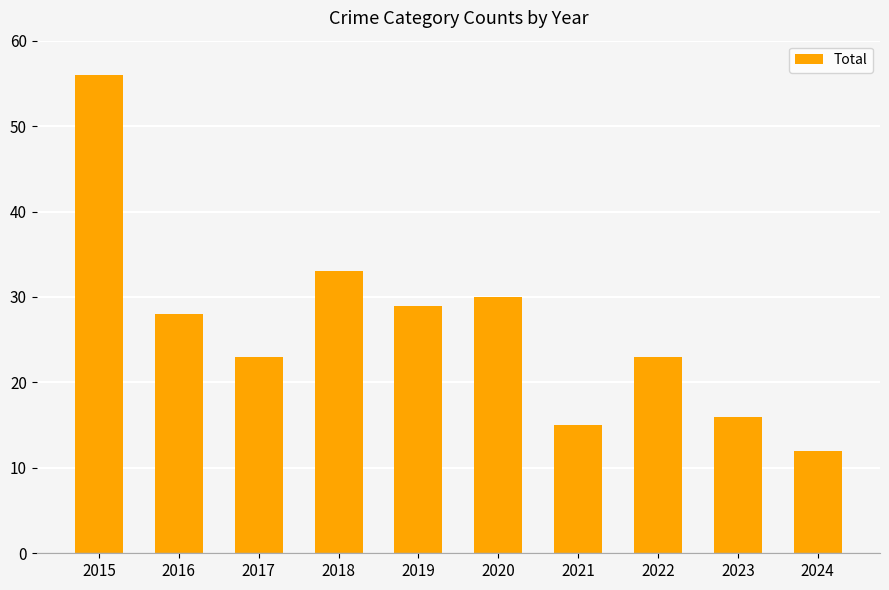

The chart shows a value of 29 at 2019. True or false?

True